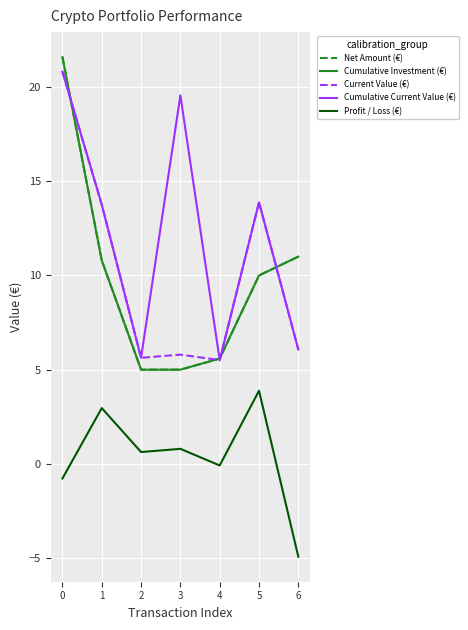

What is the value of the Cumulative Current Value (€) point at the 7th from the left?

6.1